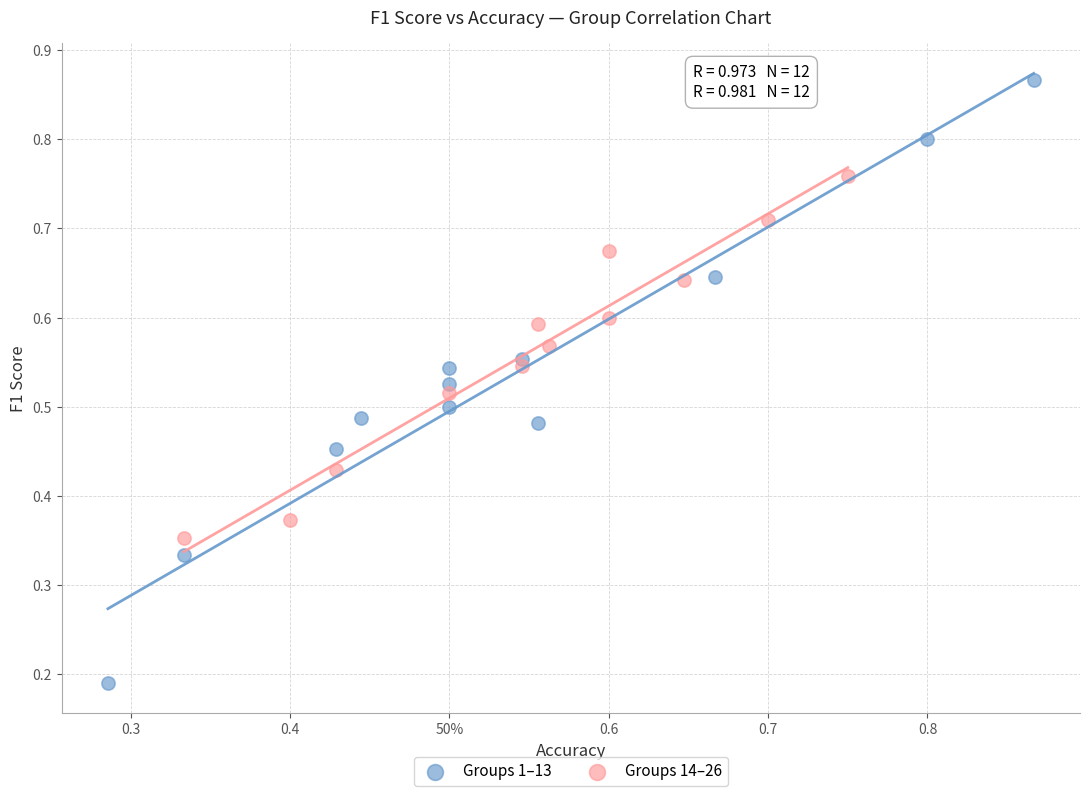

Which series reaches the maximum Y coordinate?

Groups 1–13